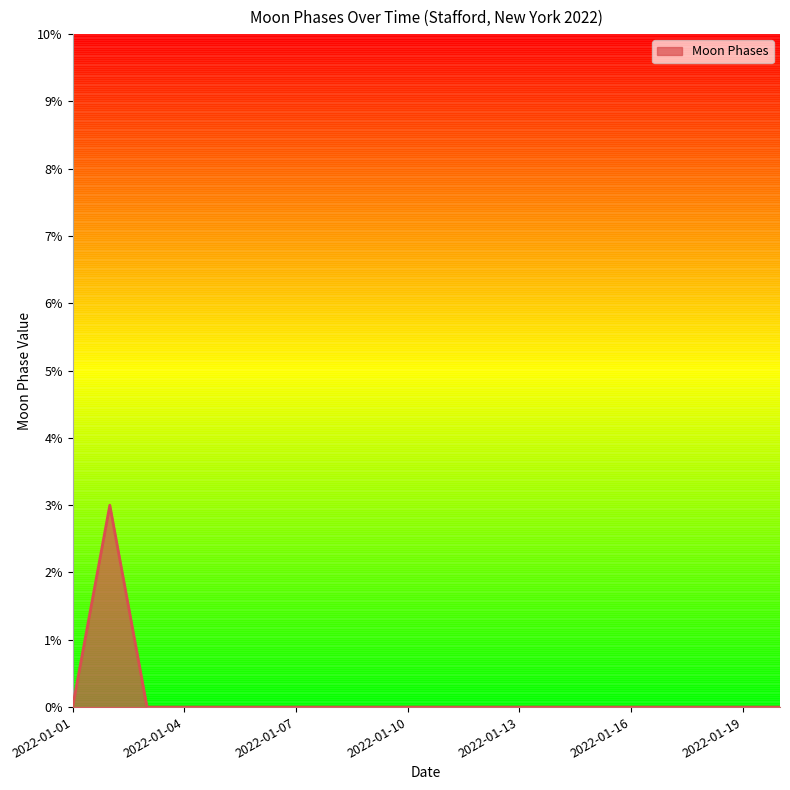

What is the difference between the maximum and minimum values?

3